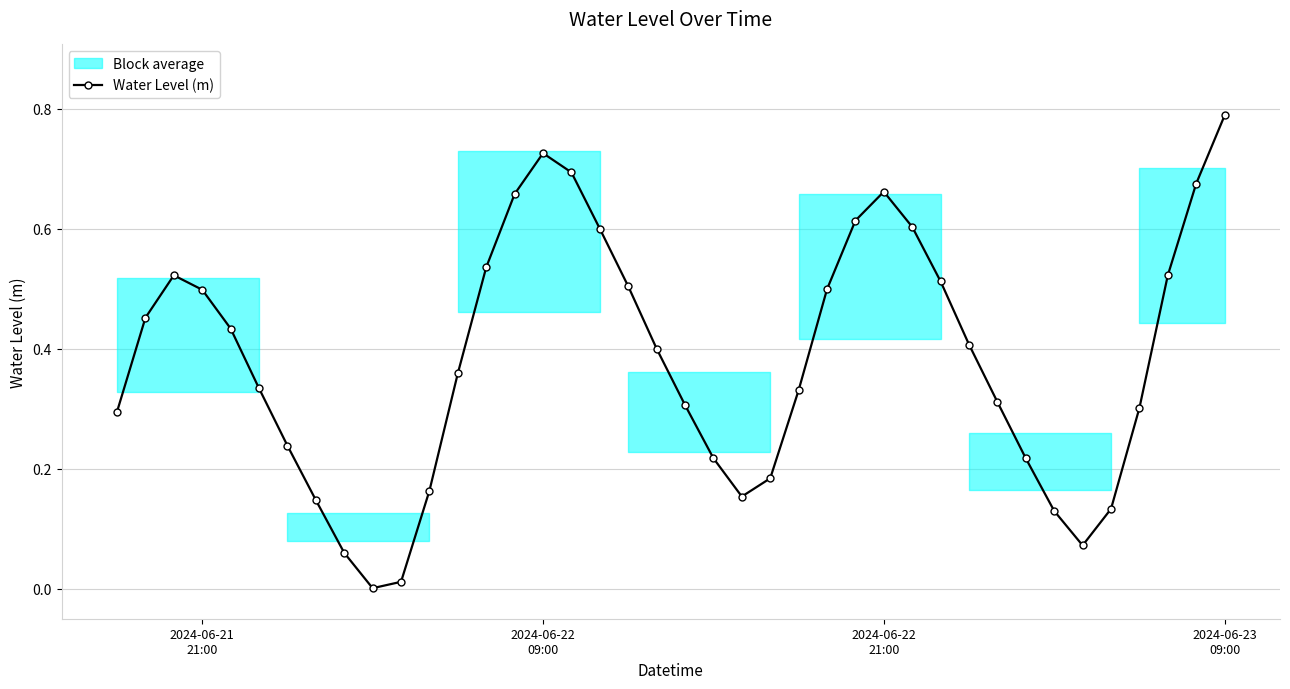

What is the maximum value shown in the chart?

0.8